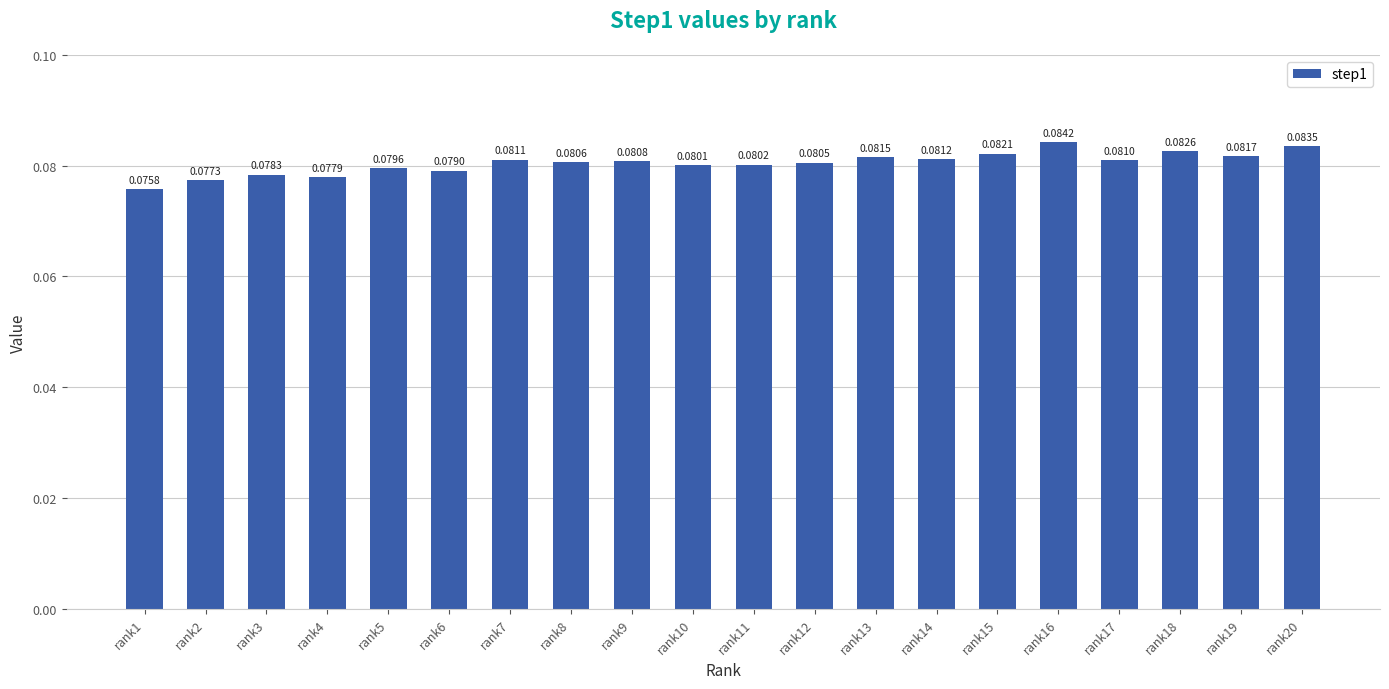

How many categories are shown in the chart?

20